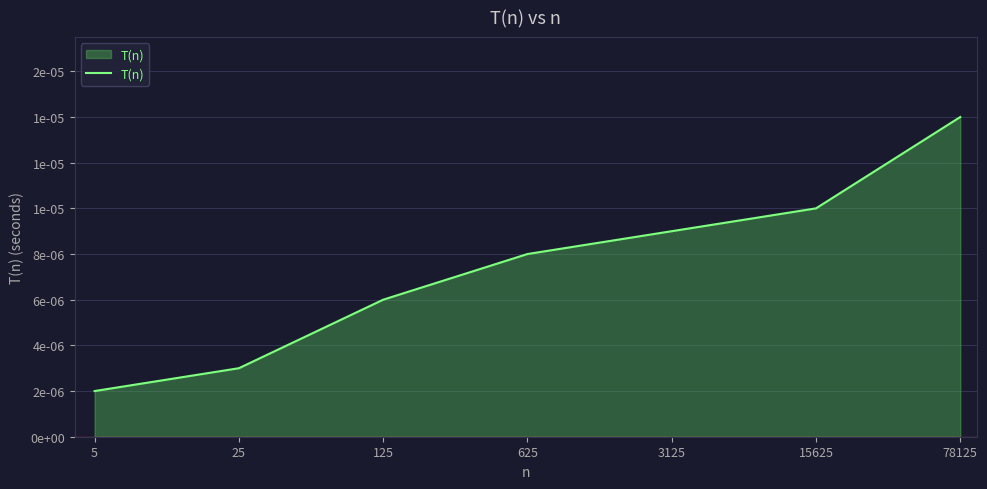

Rank the categories by value from highest to lowest.

78125, 15625, 3125, 625, 125, 25, 5